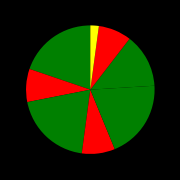

How many slices are in this pie chart?

8